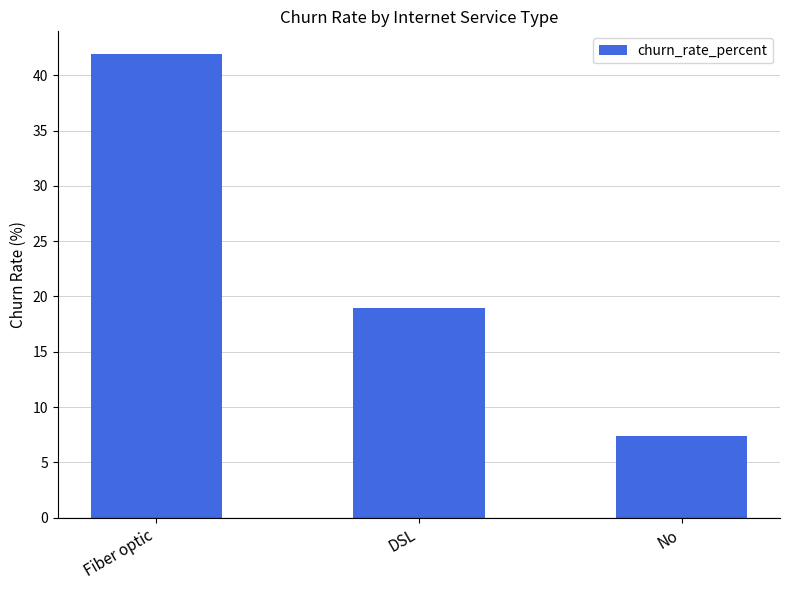

What value does the data have at DSL?

19.0